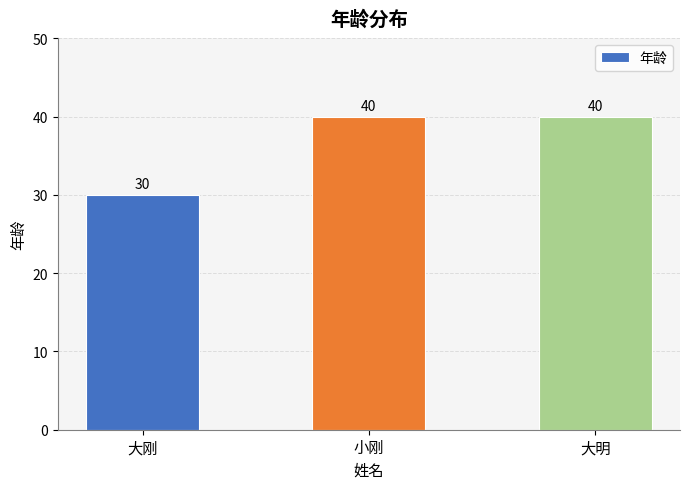

Between 大刚 and 大明, which is larger?

大明